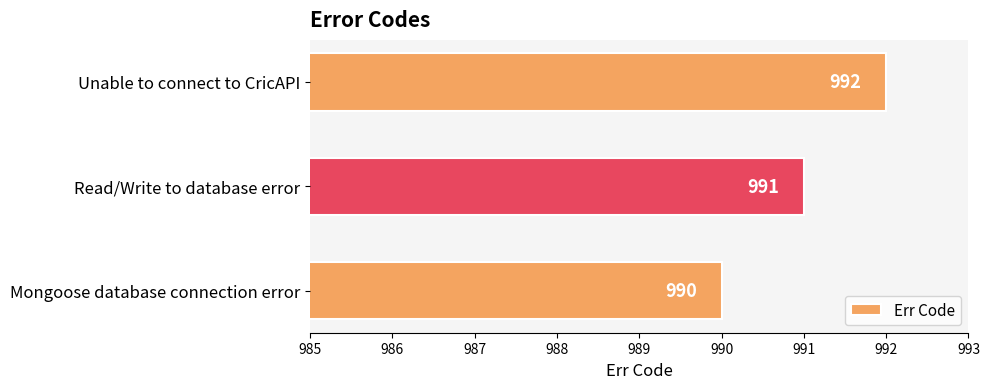

Reading bottom to top, extract all data points from this chart.

990	991	992